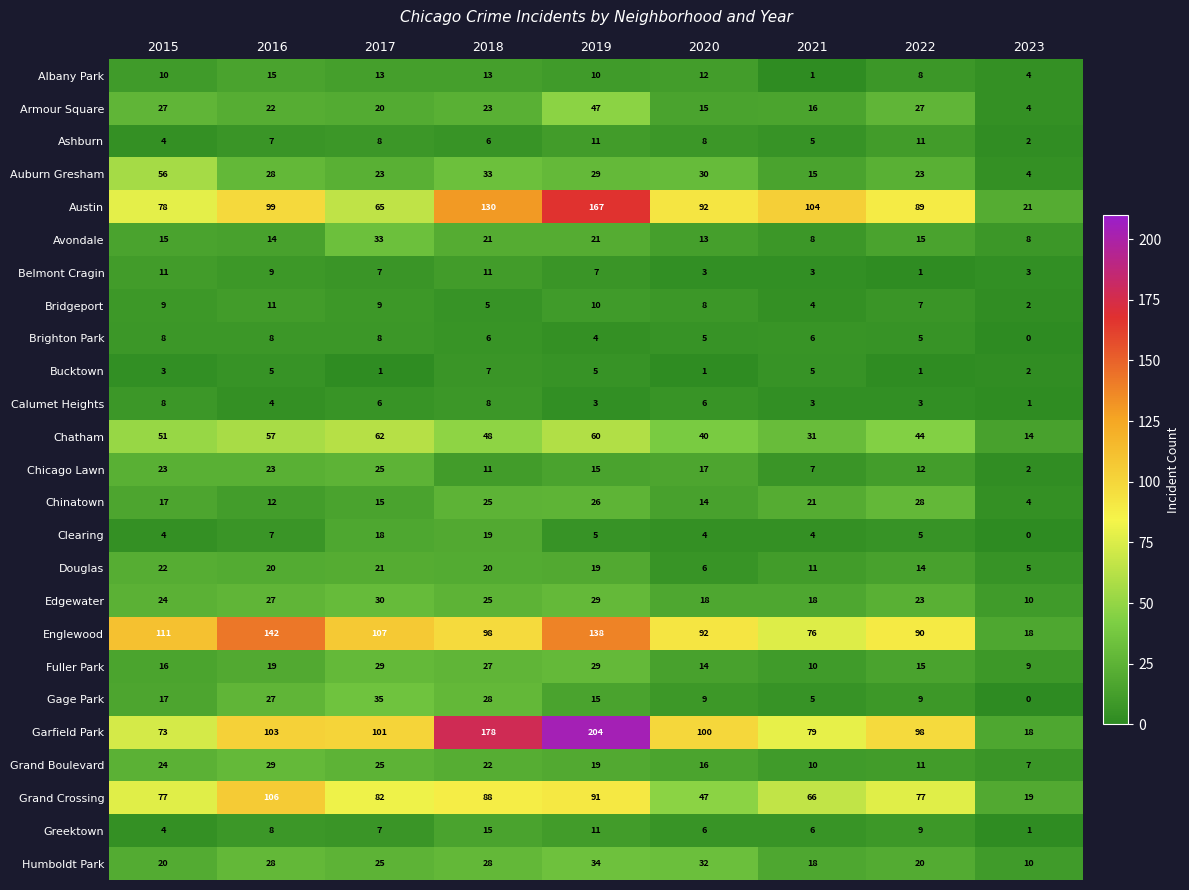

Between 2019 and 2022, which series saw the biggest shift?

Garfield Park